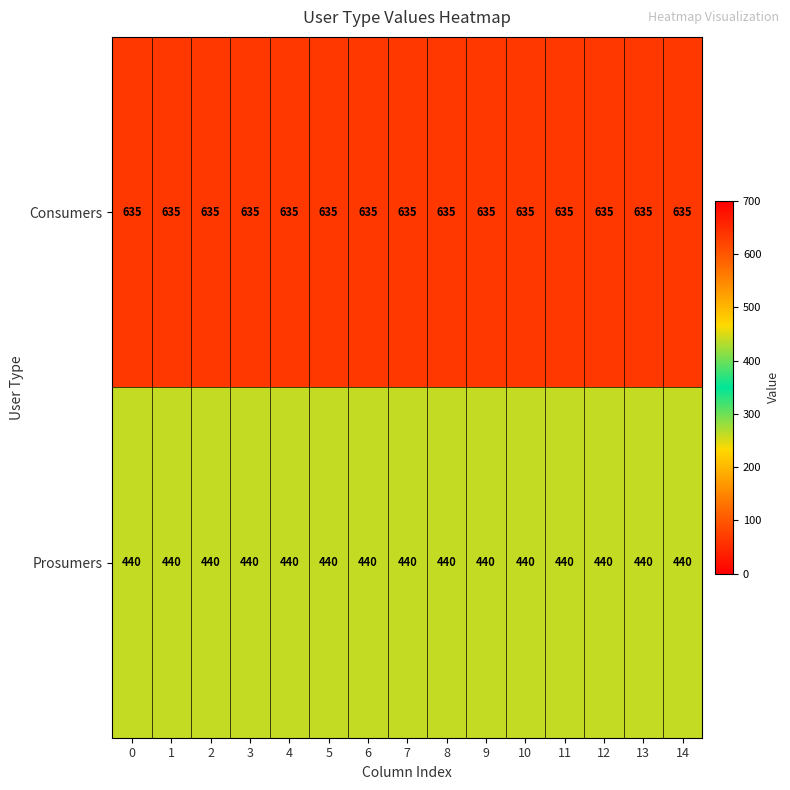

At 6, list the series in order from largest to smallest.

Consumers, Prosumers